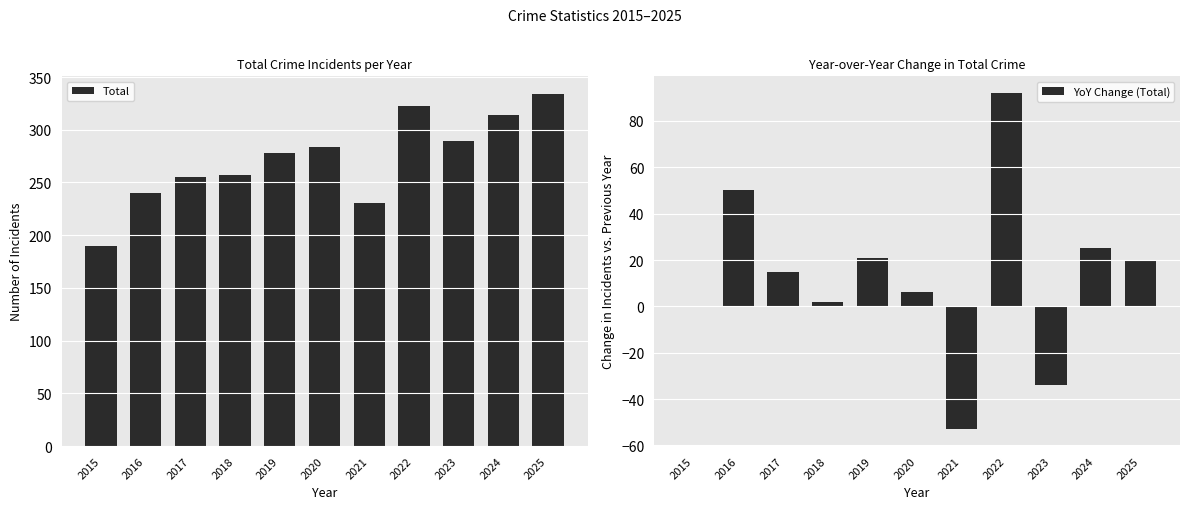

Where is Total nearest to the value 262?

2018